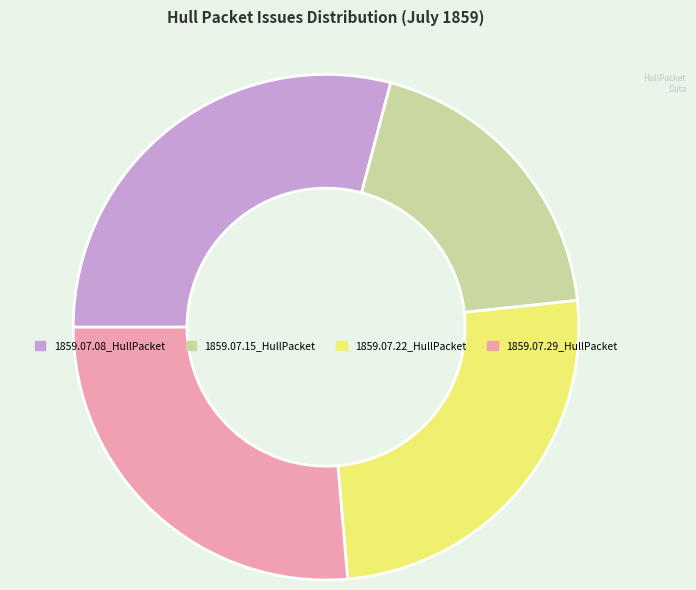

What is the smallest slice in the pie chart?

1859.07.15_HullPacket